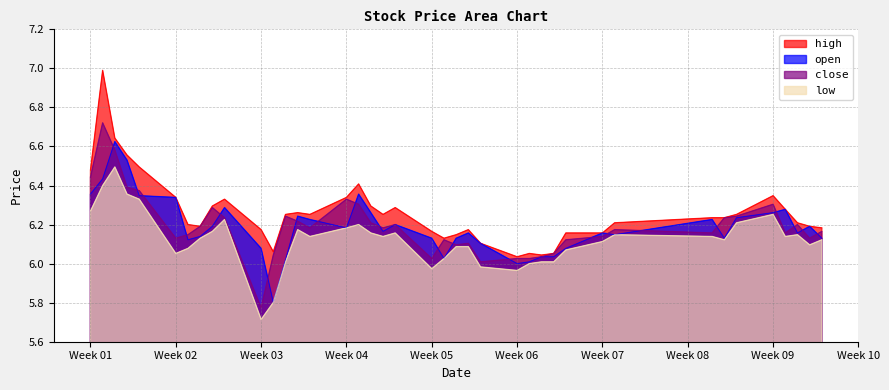

Rank the series by their maximum value, from lowest to highest.

low, open, close, high